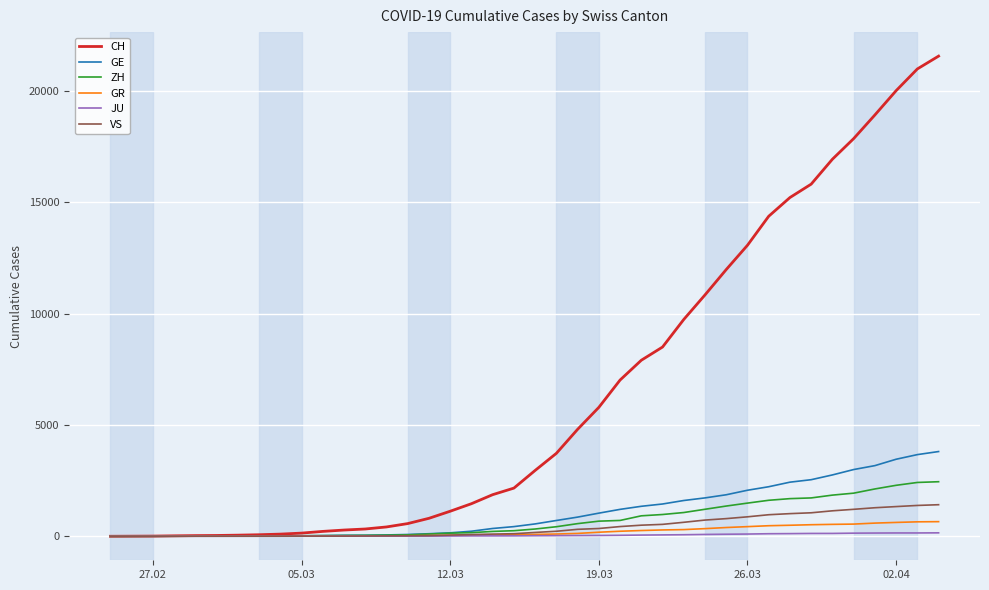

Which series has the widest spread of values?

CH